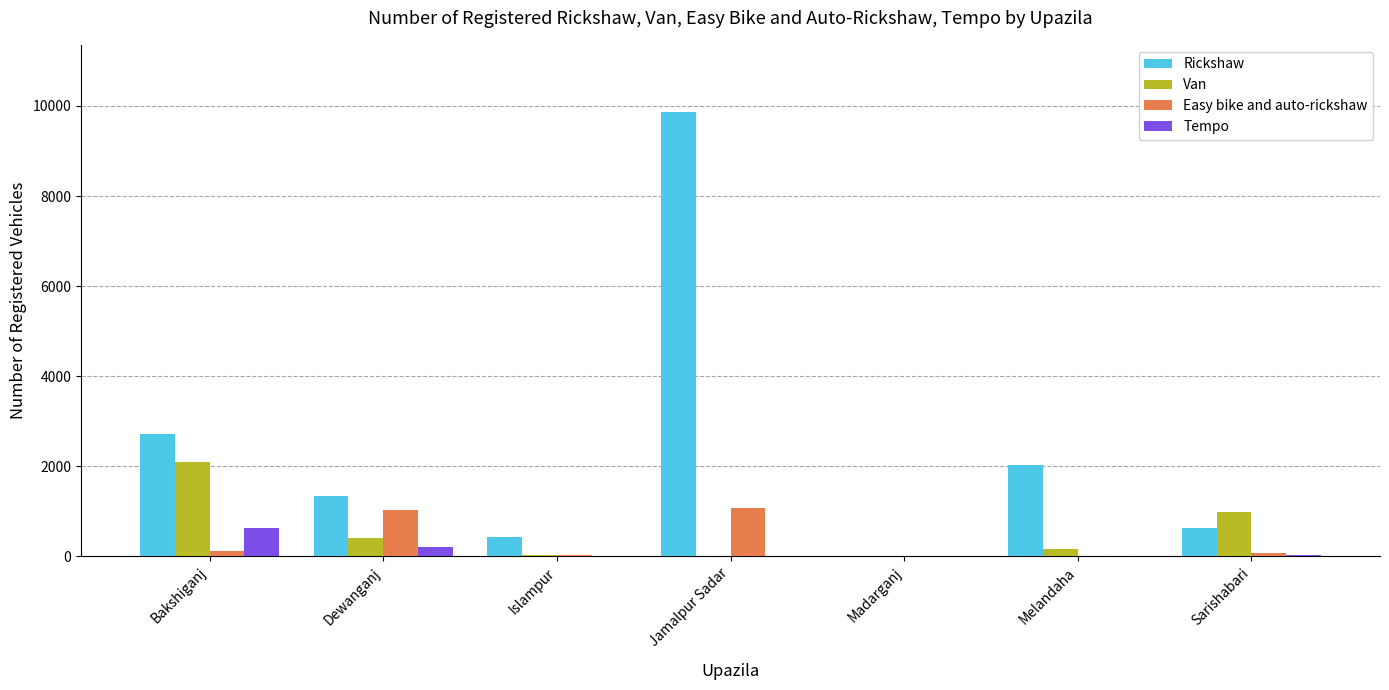

Which series has the largest total across all categories?

Rickshaw